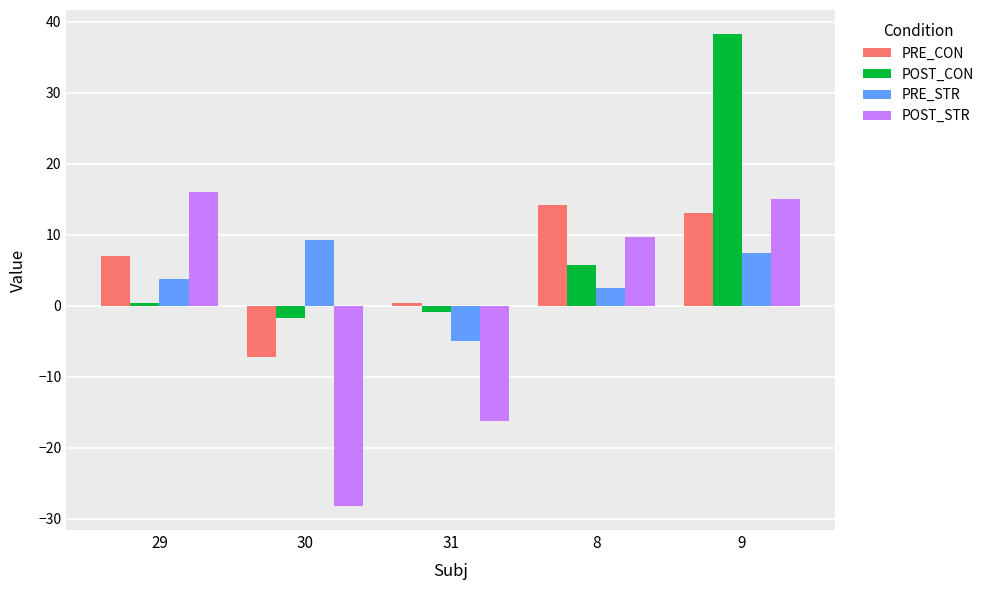

What is the difference between the second highest and minimum values in the PRE_CON series?

20.3